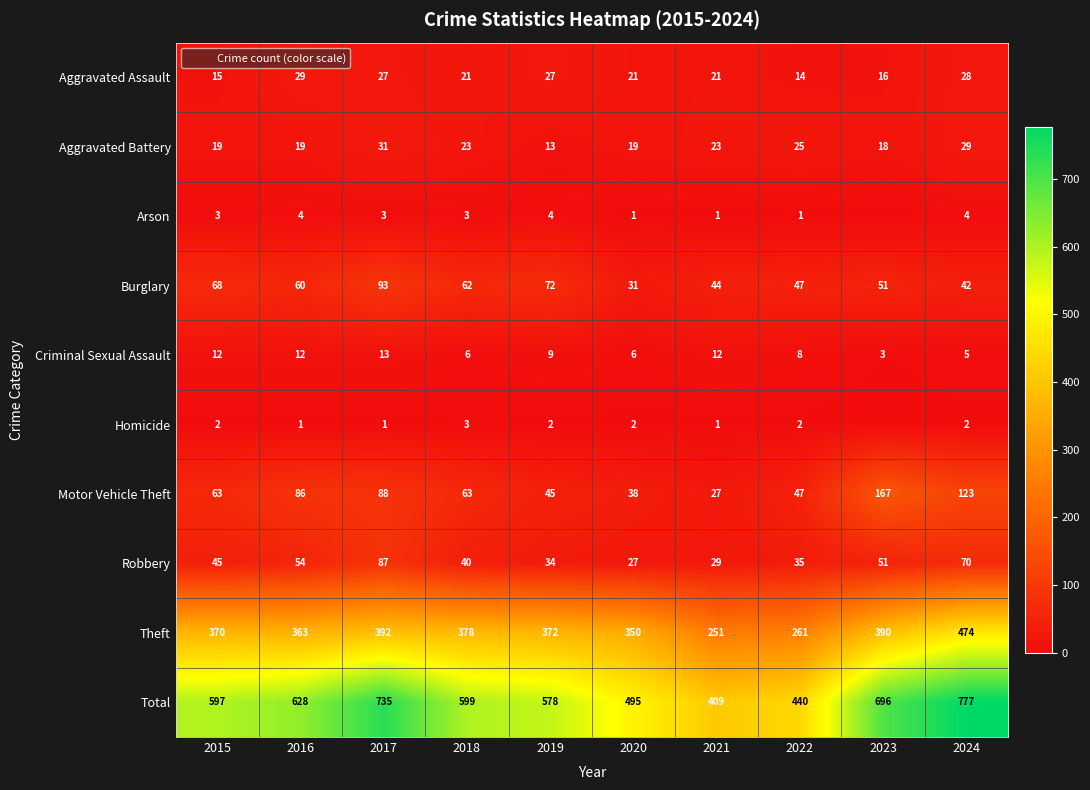

What is the difference between the maximum and minimum values in the Total series?

368